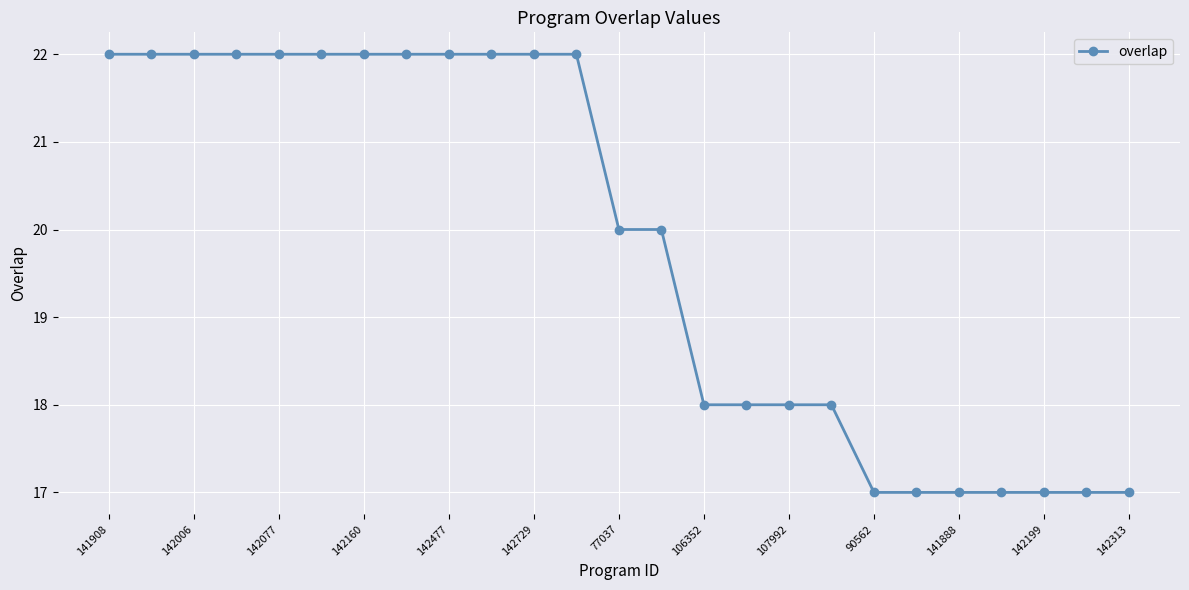

What is the difference between the maximum and minimum values?

5